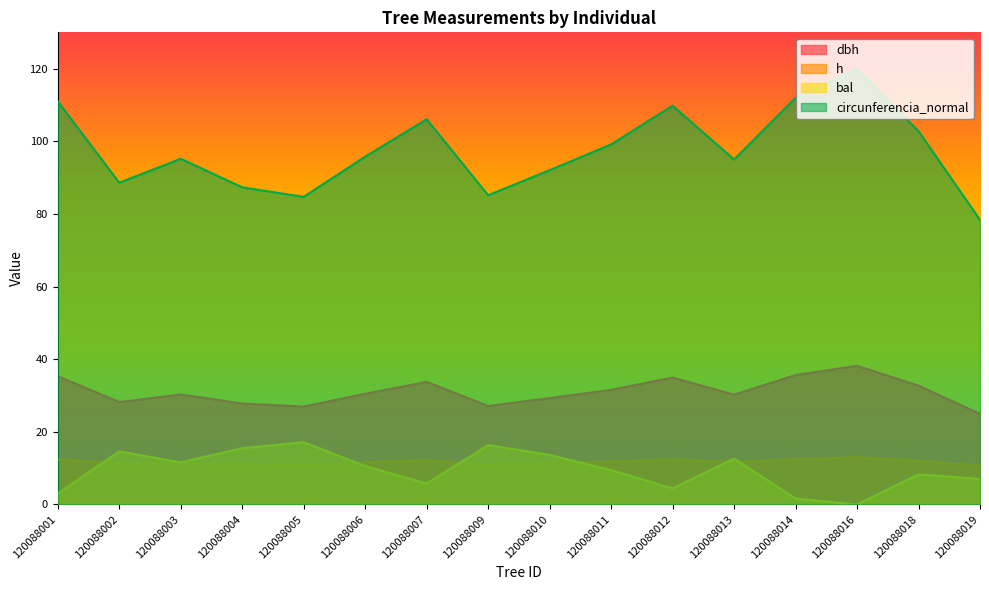

What is the sum of the dbh values at 120088007 and 120088003?

64.1